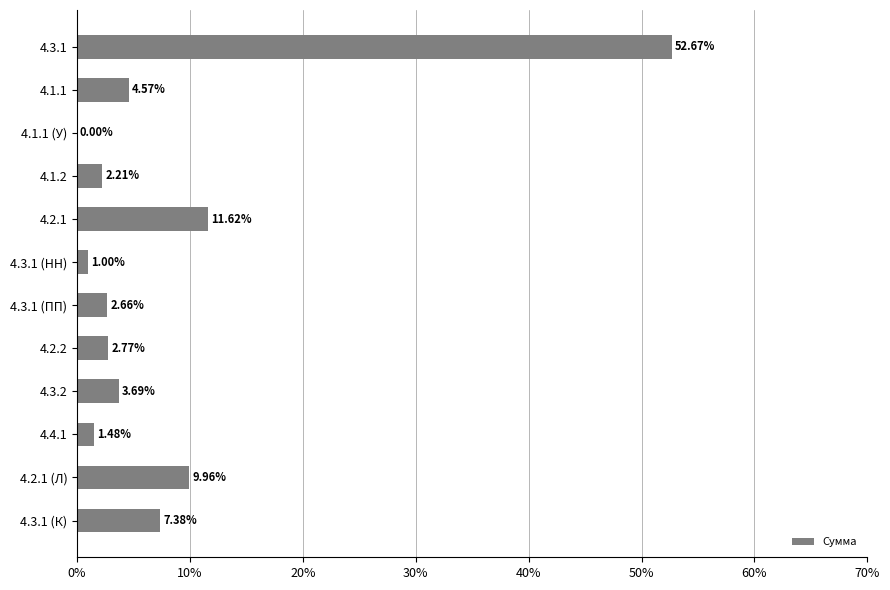

What is the change in value from 4.3.1 (К) to 4.3.1?

+45.3